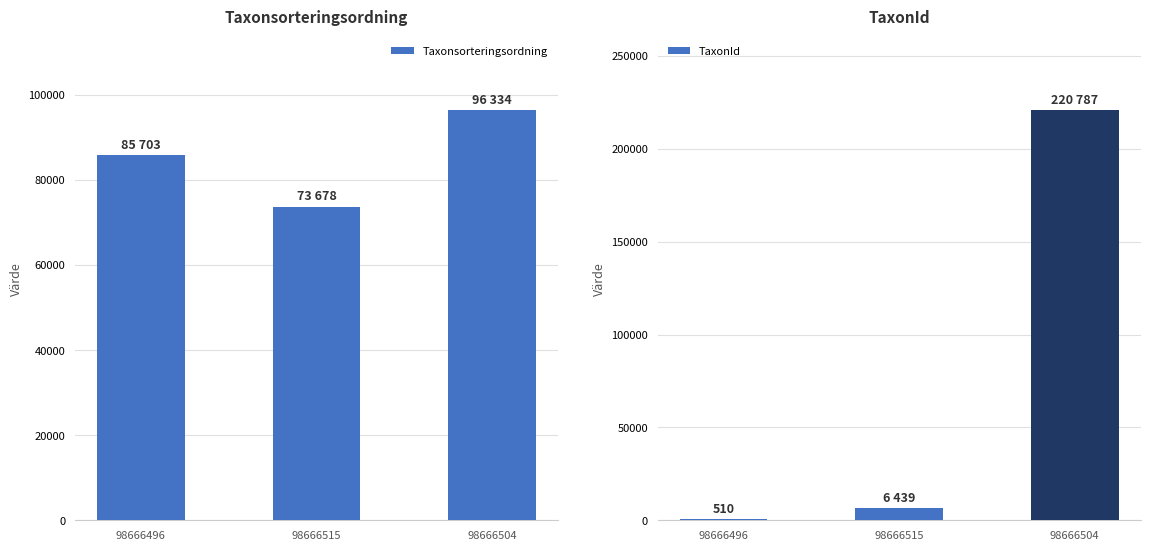

What is the difference between the second highest and minimum values in the TaxonId series?

5929